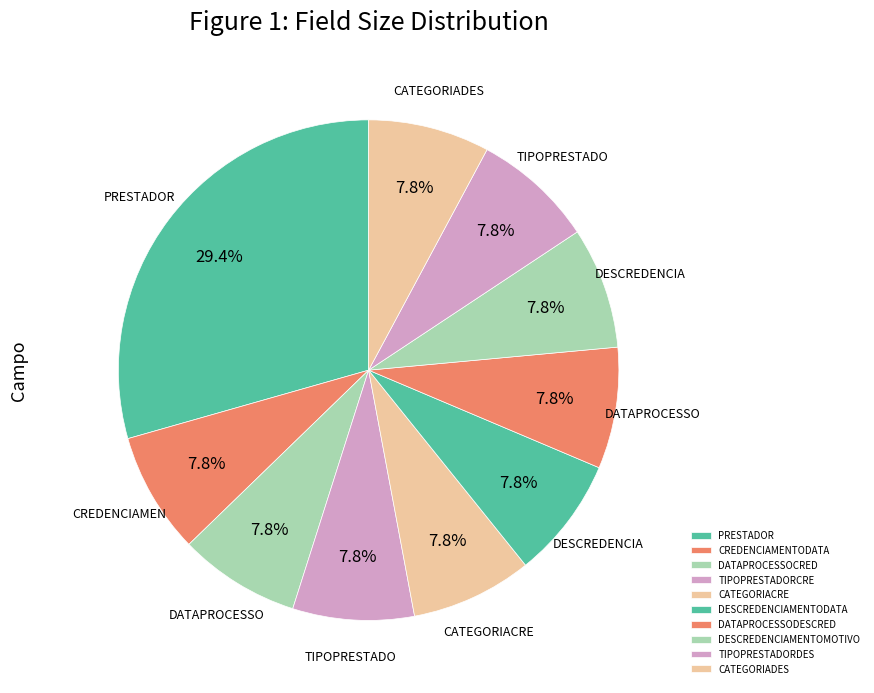

How many segments does this pie chart have?

10